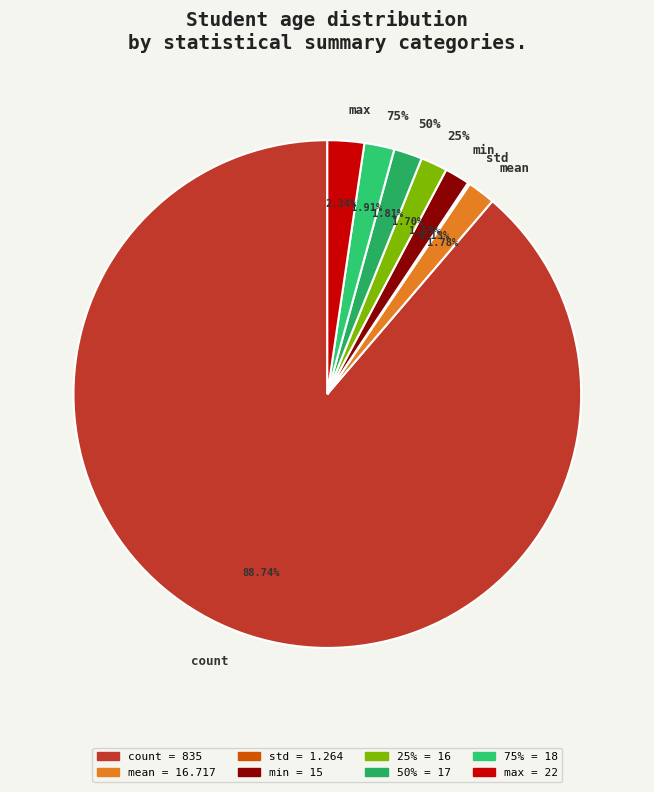

What is the change in value from count to max?

-813.0